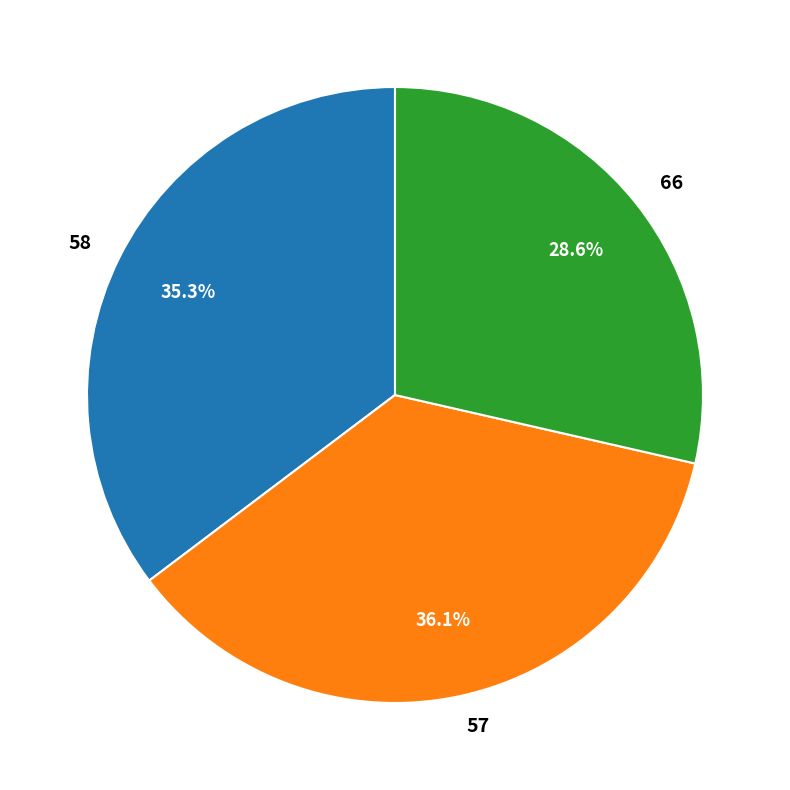

To the nearest percent, what is the combined percentage of 58 and 66?

64%